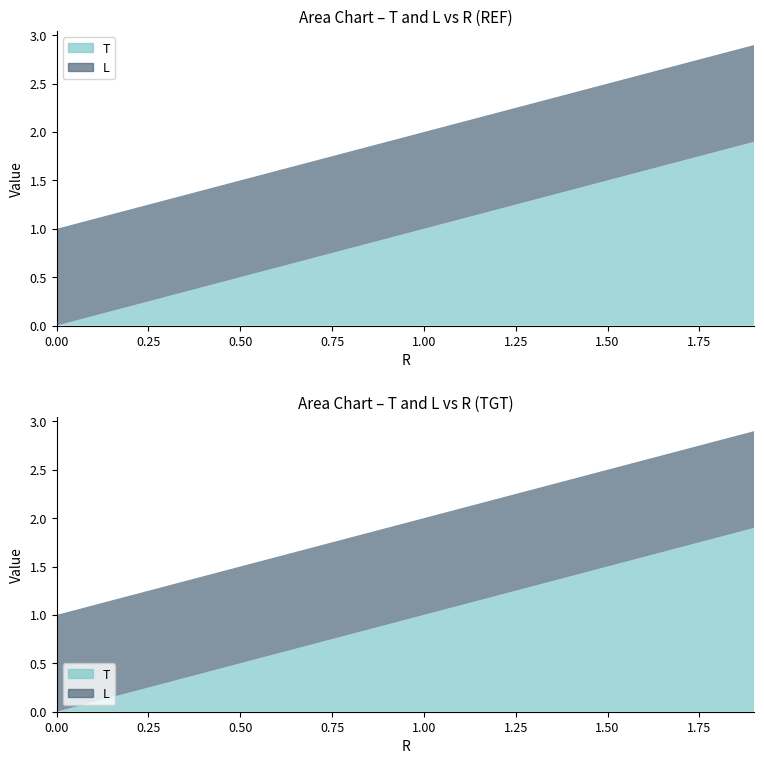

True or false: T has more than 1 interior local peaks.

False